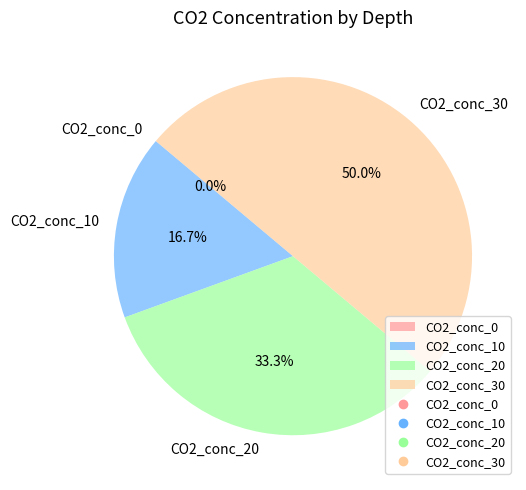

Which slice is the smallest?

CO2_conc_0